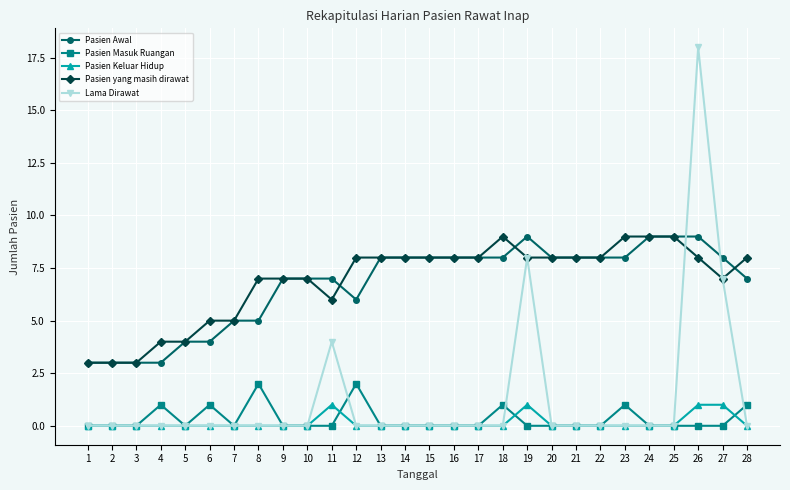

Reading left to right, what are all the values shown in this chart?

Pasien Awal: 3	3	3	3	4	4	5	5	7	7	7	6	8	8	8	8	8	8	9	8	8	8	8	9	9	9	8	7
Pasien Masuk Ruangan: 0	0	0	1	0	1	0	2	0	0	0	2	0	0	0	0	0	1	0	0	0	0	1	0	0	0	0	1
Pasien Keluar Hidup: 0	0	0	0	0	0	0	0	0	0	1	0	0	0	0	0	0	0	1	0	0	0	0	0	0	1	1	0
Pasien yang masih dirawat: 3	3	3	4	4	5	5	7	7	7	6	8	8	8	8	8	8	9	8	8	8	8	9	9	9	8	7	8
Lama Dirawat: 0	0	0	0	0	0	0	0	0	0	4	0	0	0	0	0	0	0	8	0	0	0	0	0	0	18	7	0